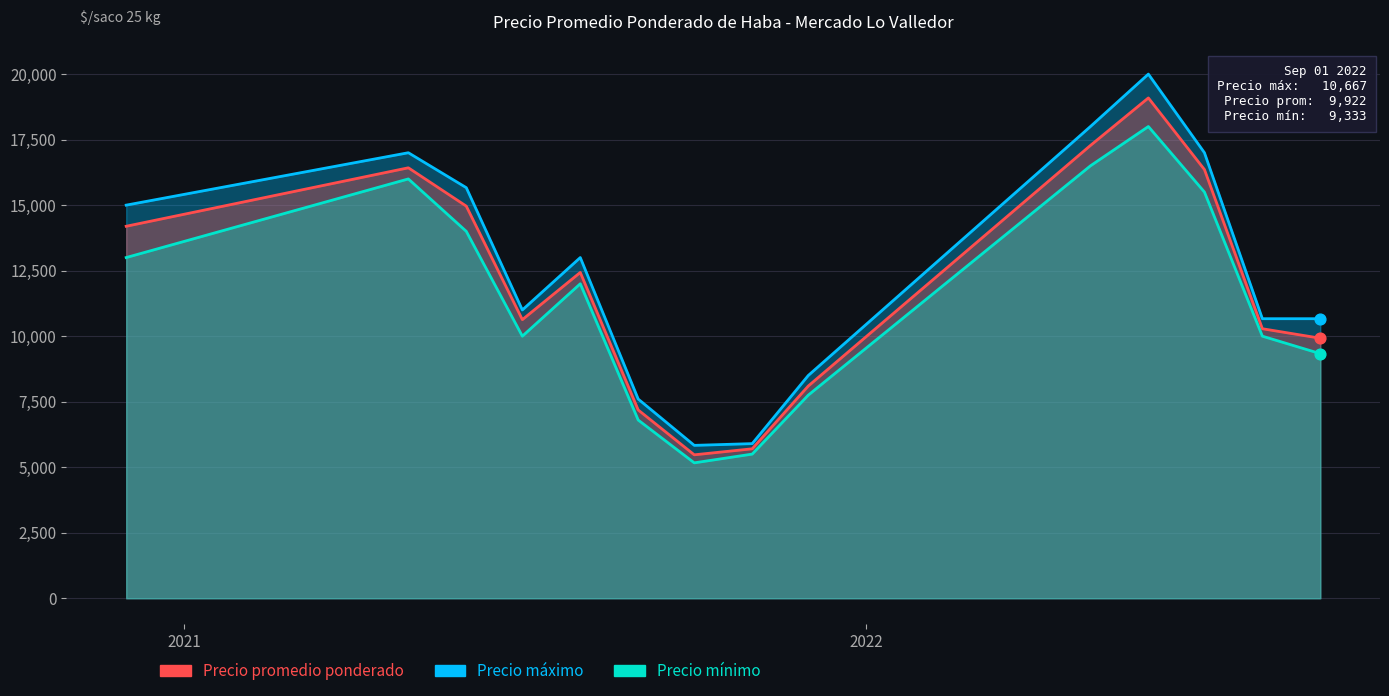

At how many categories does at least one series exceed 15652?

5